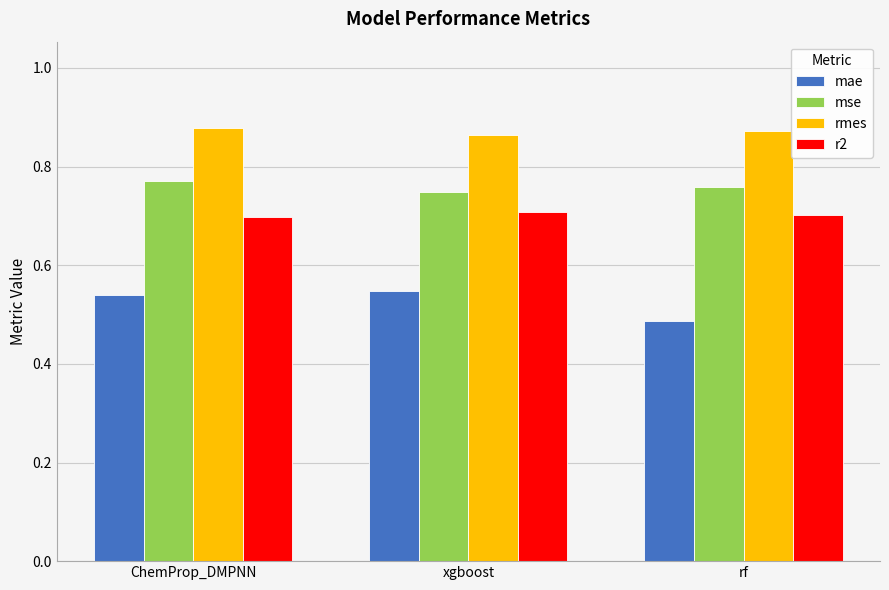

How many series are shown in this chart?

4